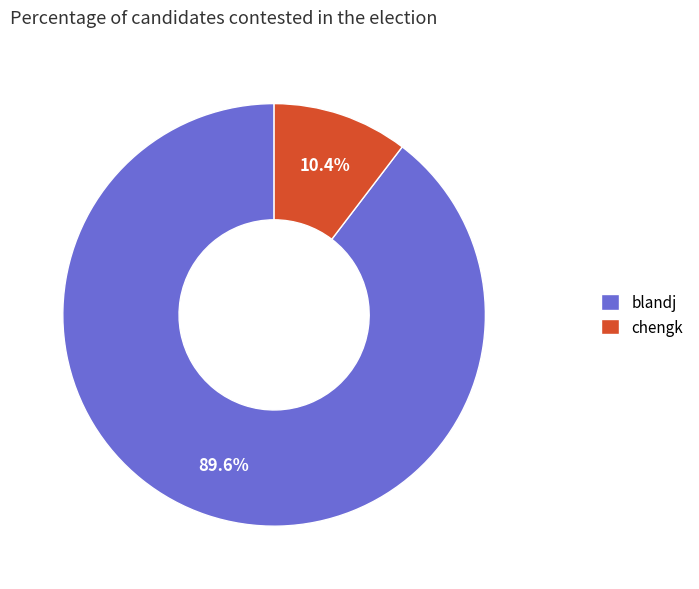

To the nearest percent, what portion does blandj represent?

90%